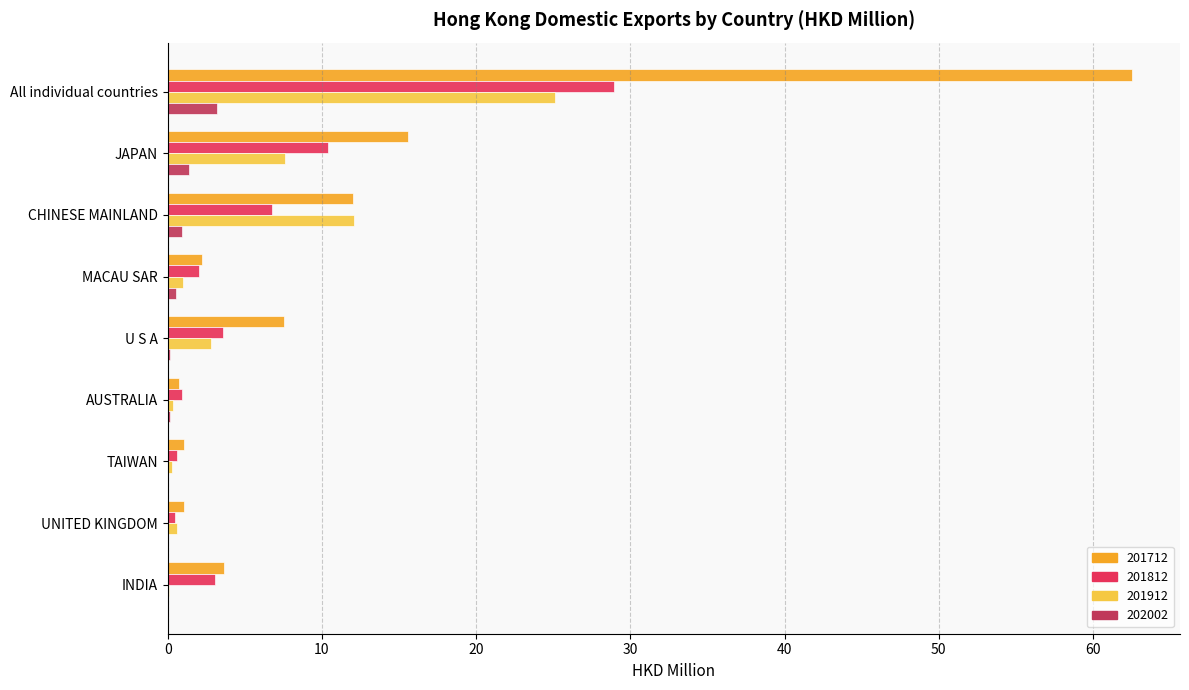

Count the number of categories in the chart.

9